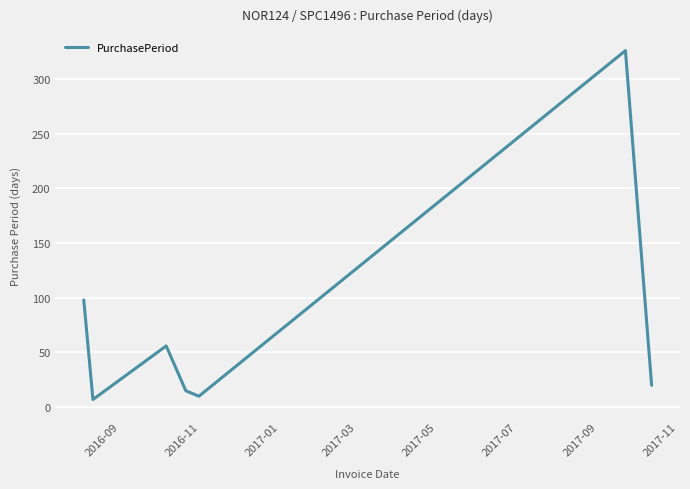

How many interior local valleys (lower than both neighbors) does the data have?

2